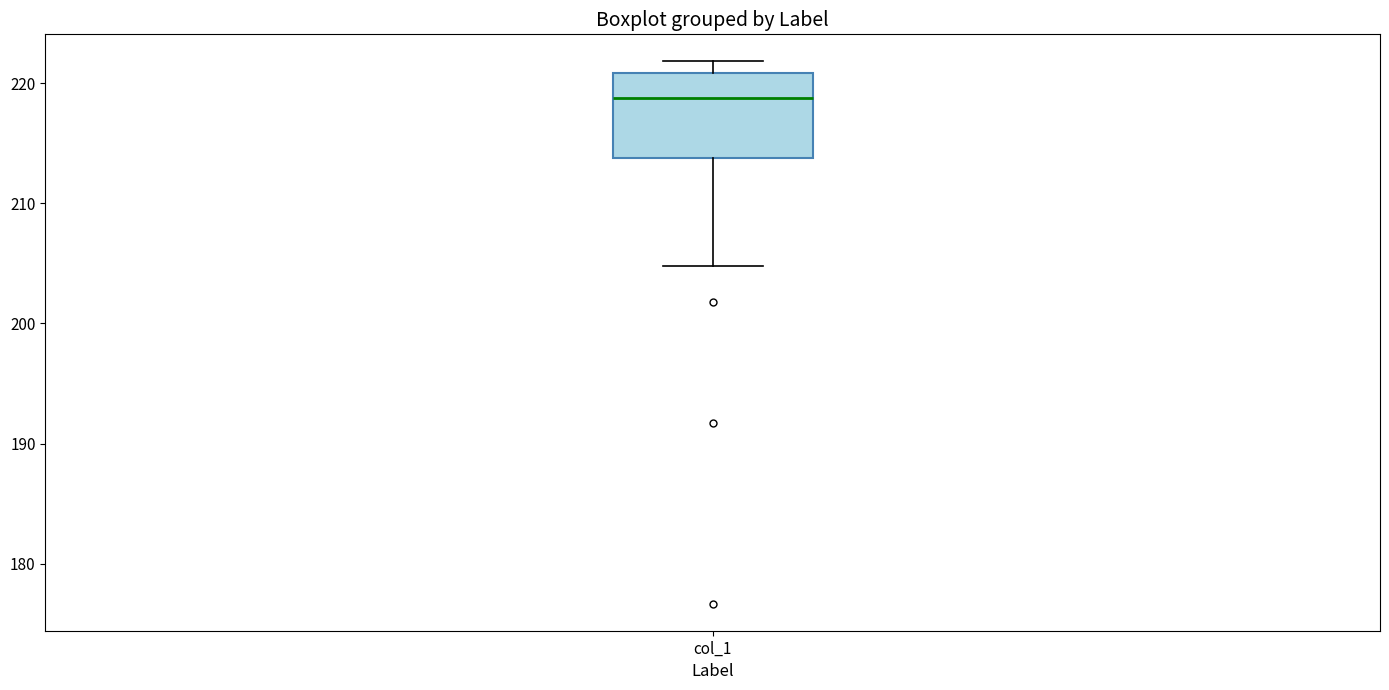

Transcribe this box plot: give where the median line is, the range the box spans, and where the two whiskers end, as read against the y-axis. The values are not printed on the chart, so give them approximately, as read against the axis.

median 219, box 214 to 221, whiskers 205 to 222